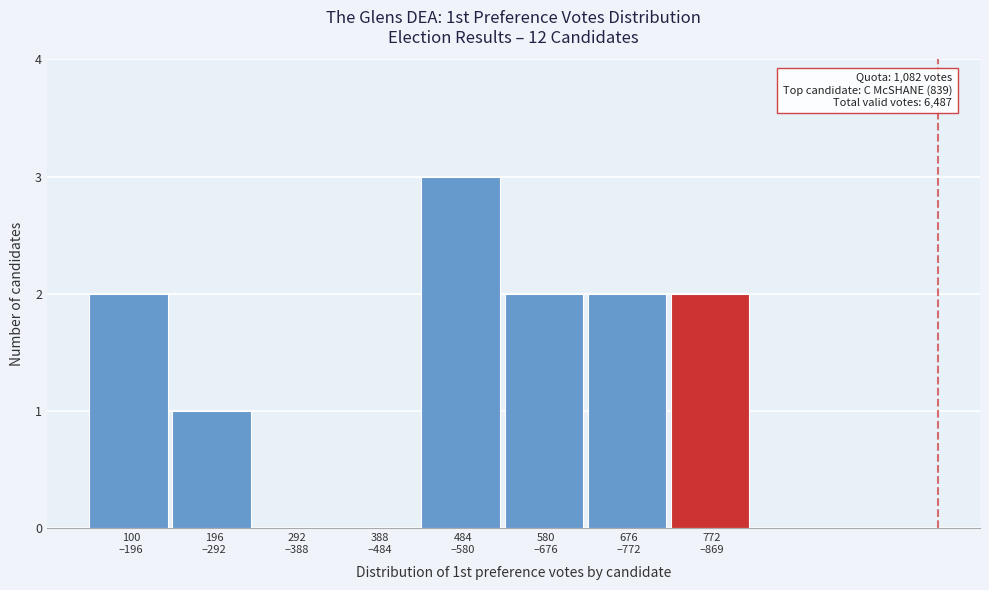

What is the greatest value displayed?

3